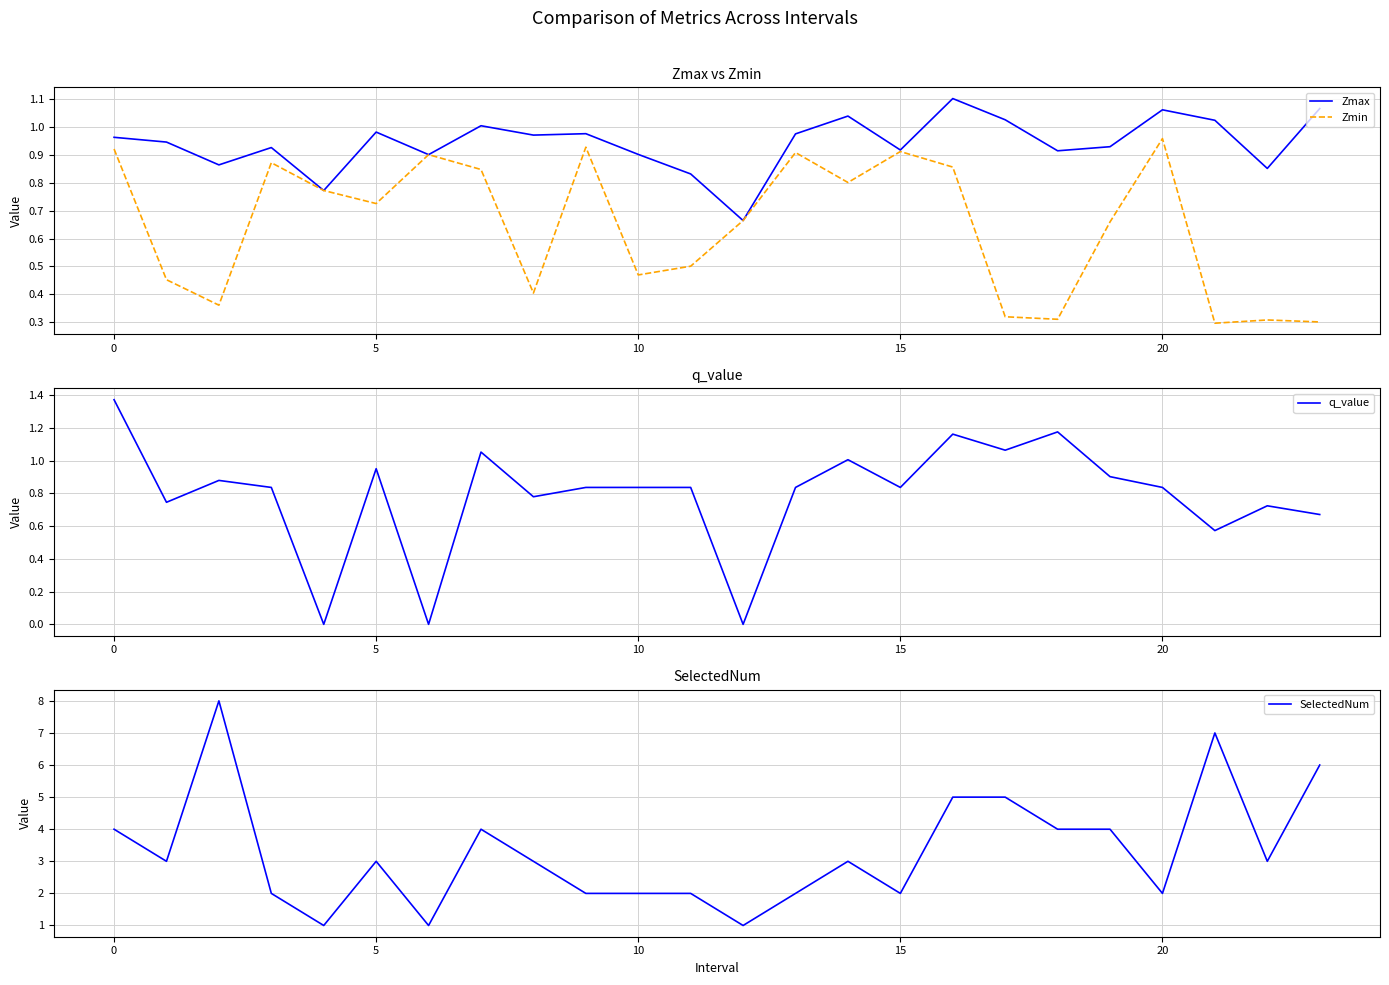

What is the total value across all series at 21?

8.9